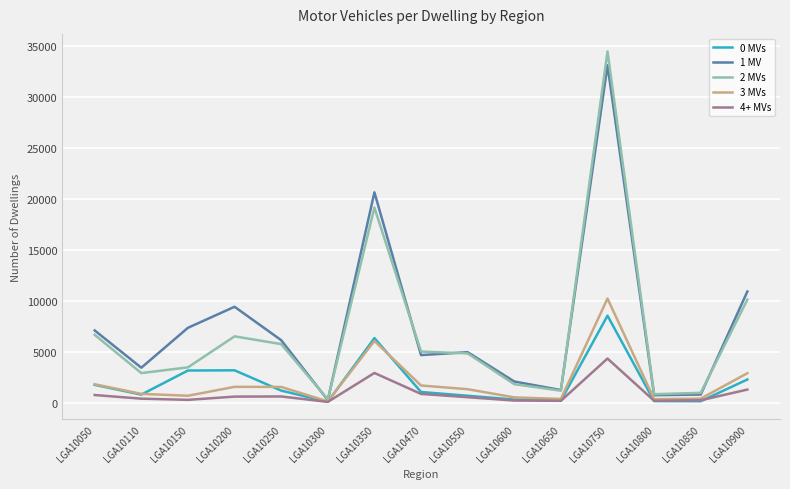

Is it true that 4+ MVs equals 62 at LGA10300?

True